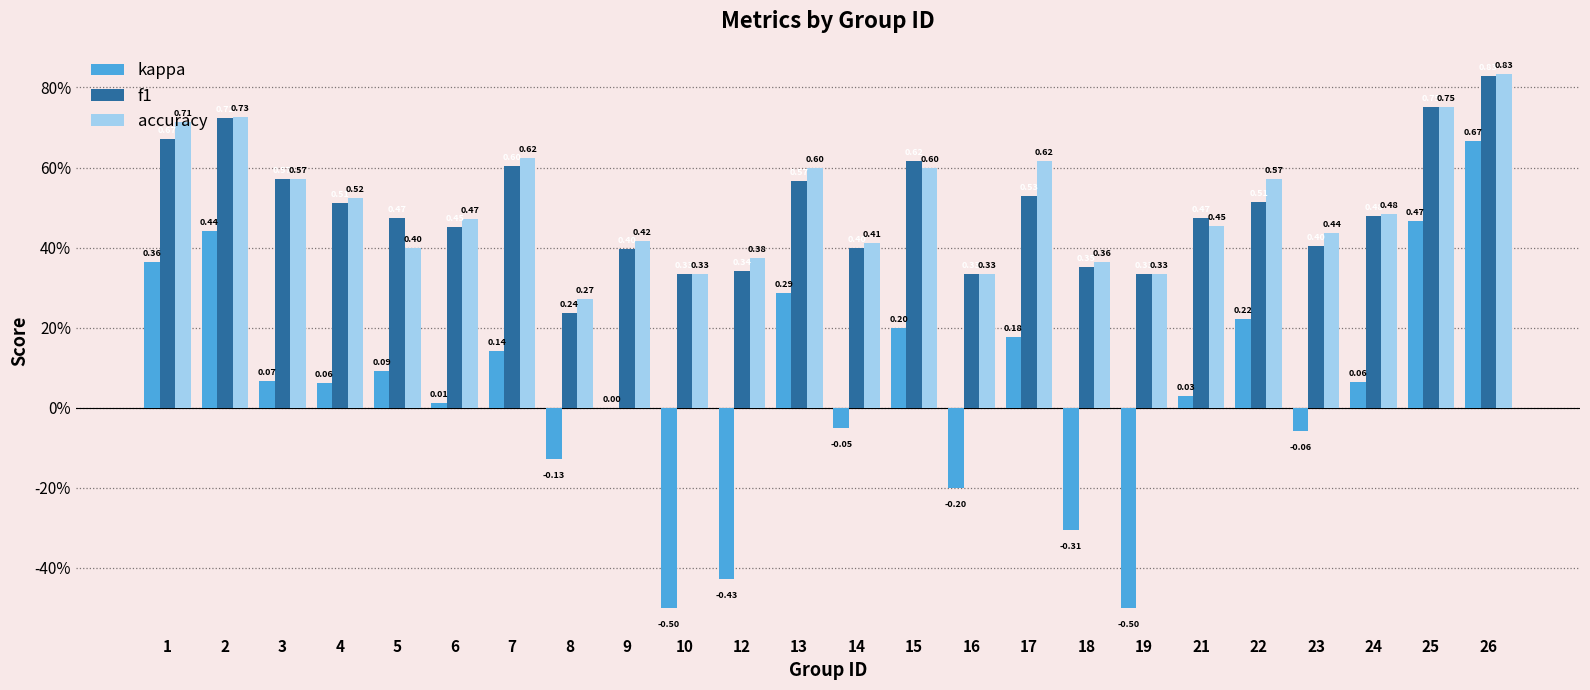

What are all the series names shown in the legend?

kappa, f1, accuracy